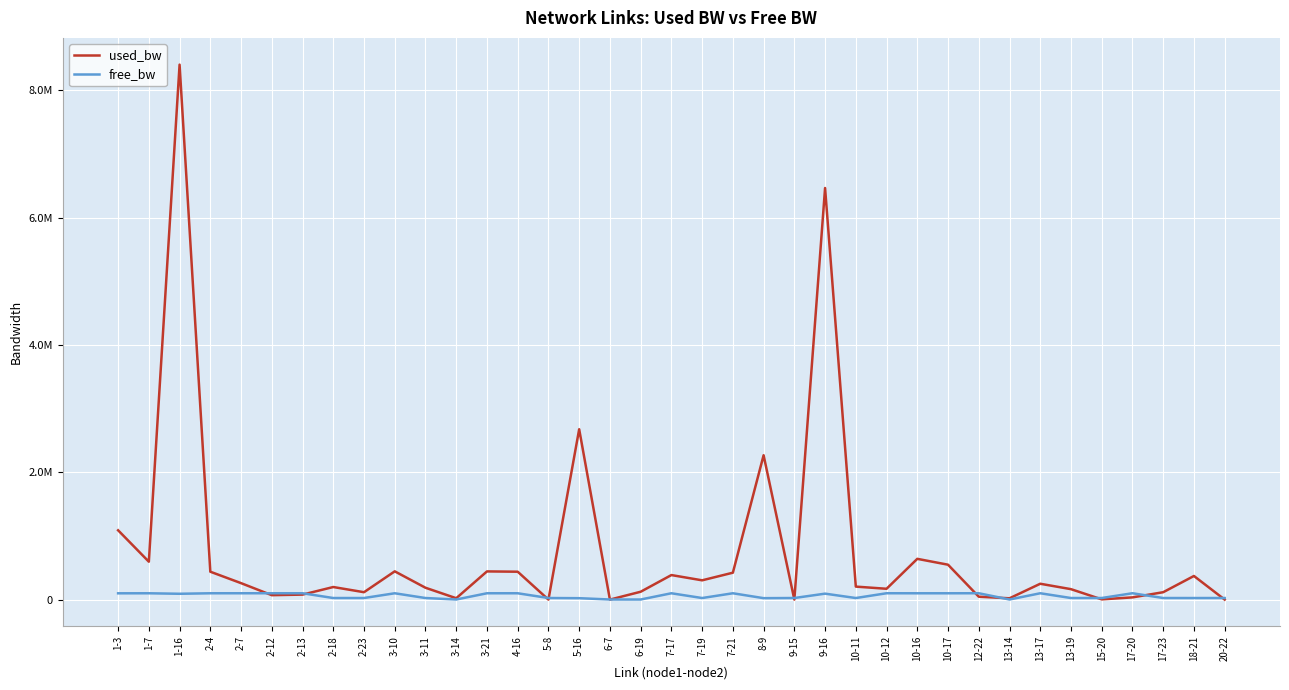

Which series changed the most between 3-10 and 6-7?

used_bw